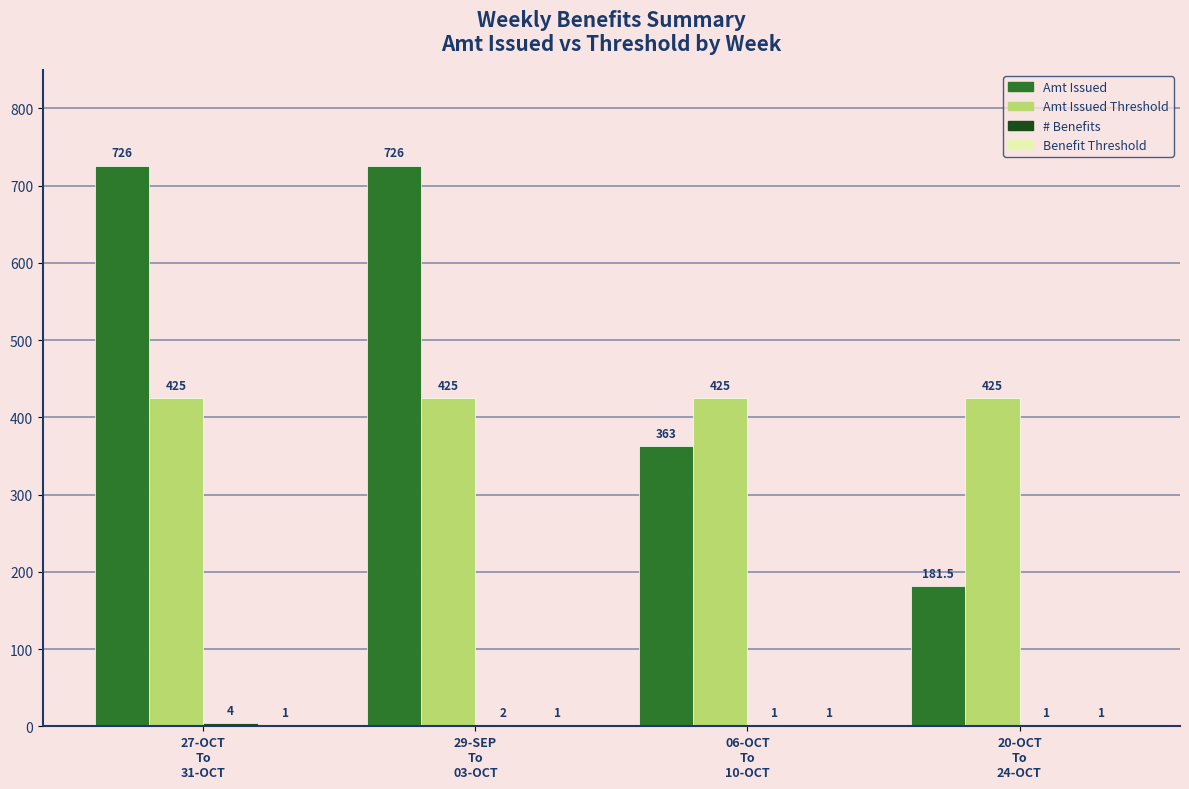

Which series has the largest total across all categories?

Amt Issued